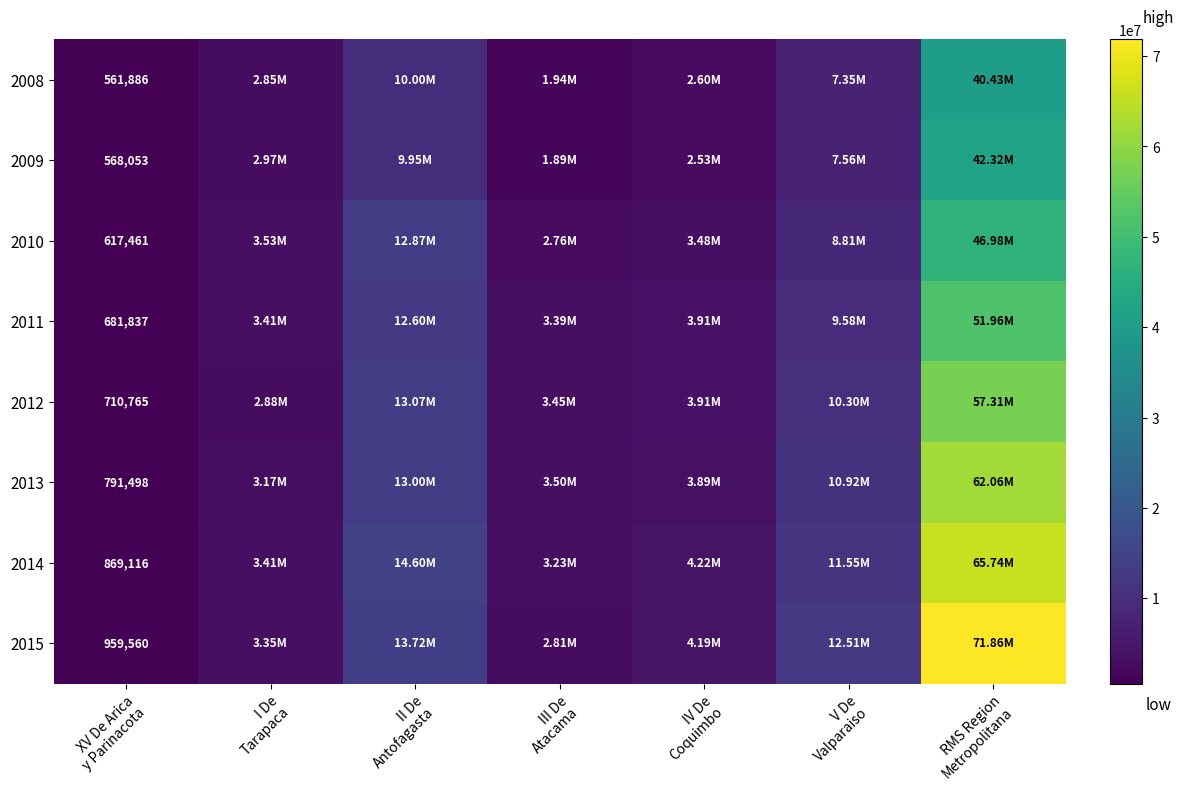

What is the spread (max minus min) of values at XV De Arica
y Parinacota?

397674